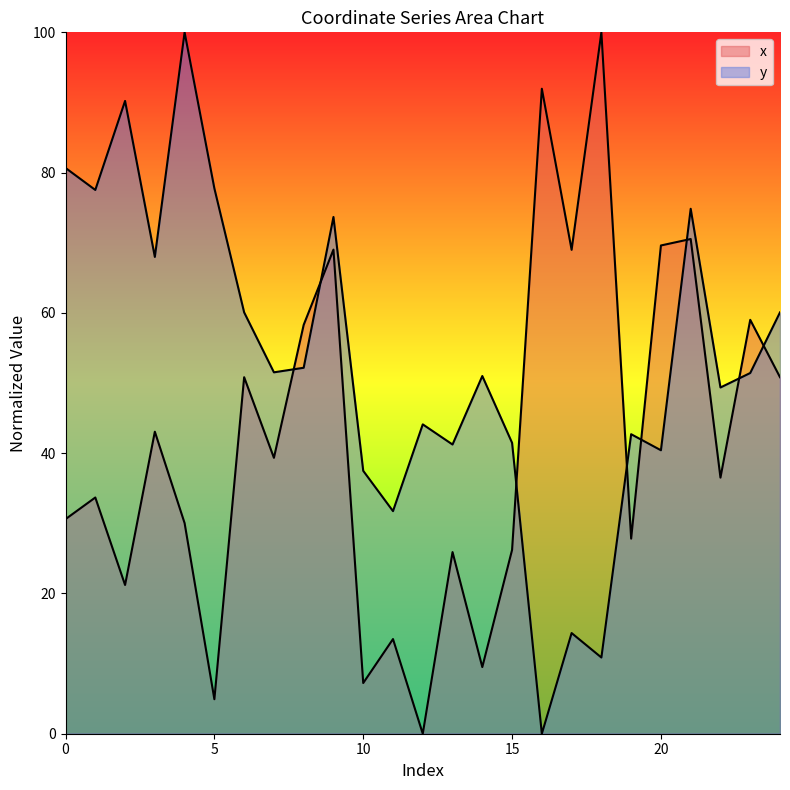

What are all the series names shown in the legend?

x, y